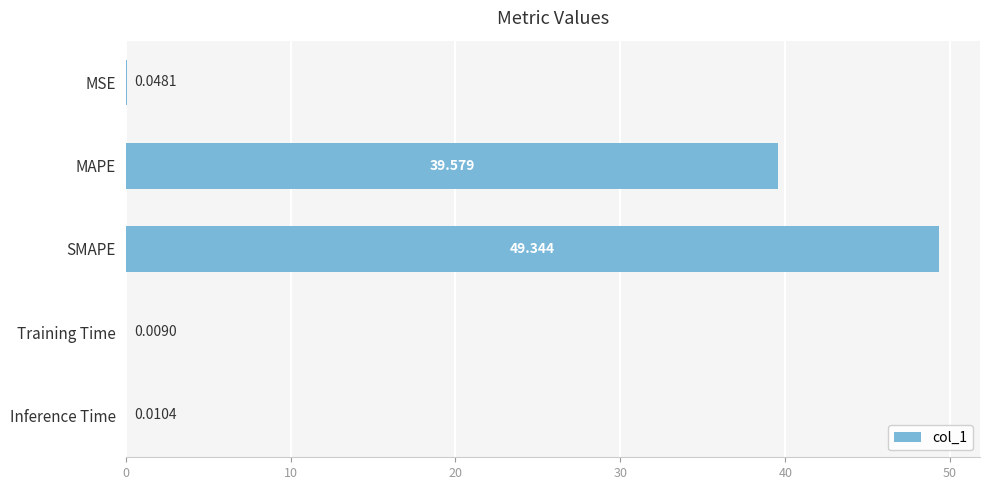

Where is the data nearest to the value 24?

MAPE